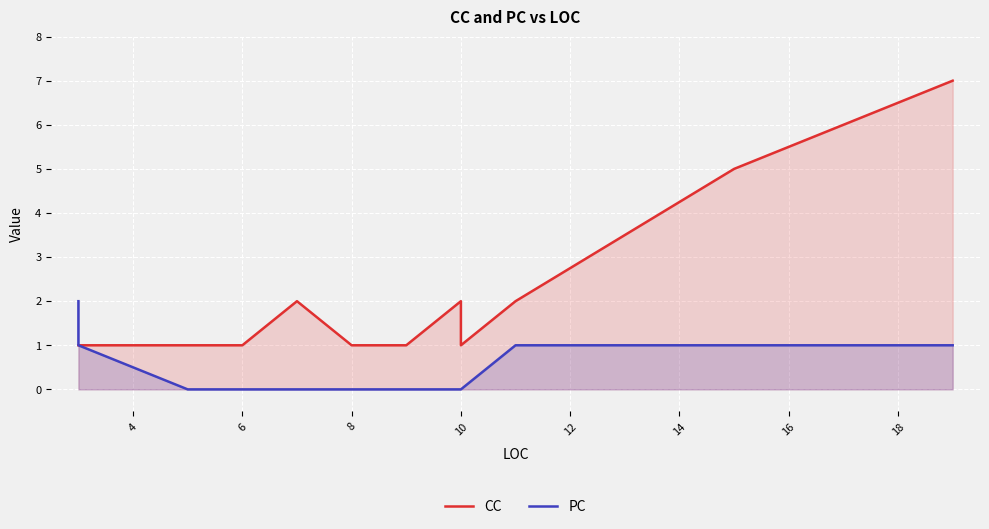

How many lines are shown in the chart?

2